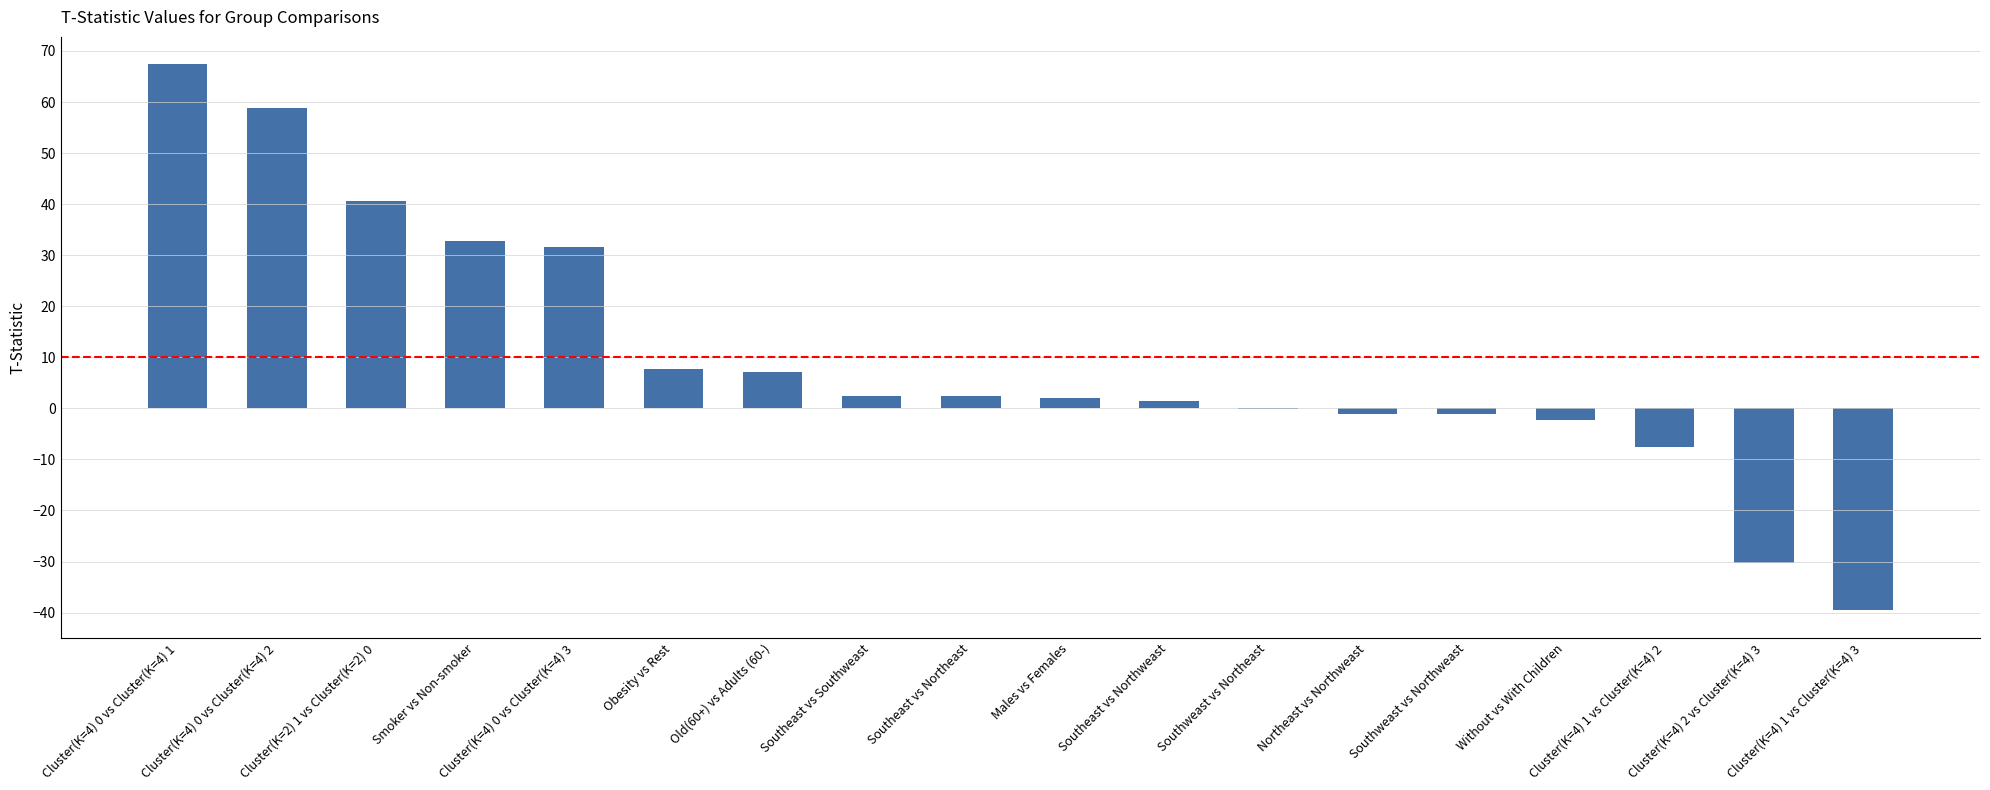

What is the maximum value shown in the chart?

67.4